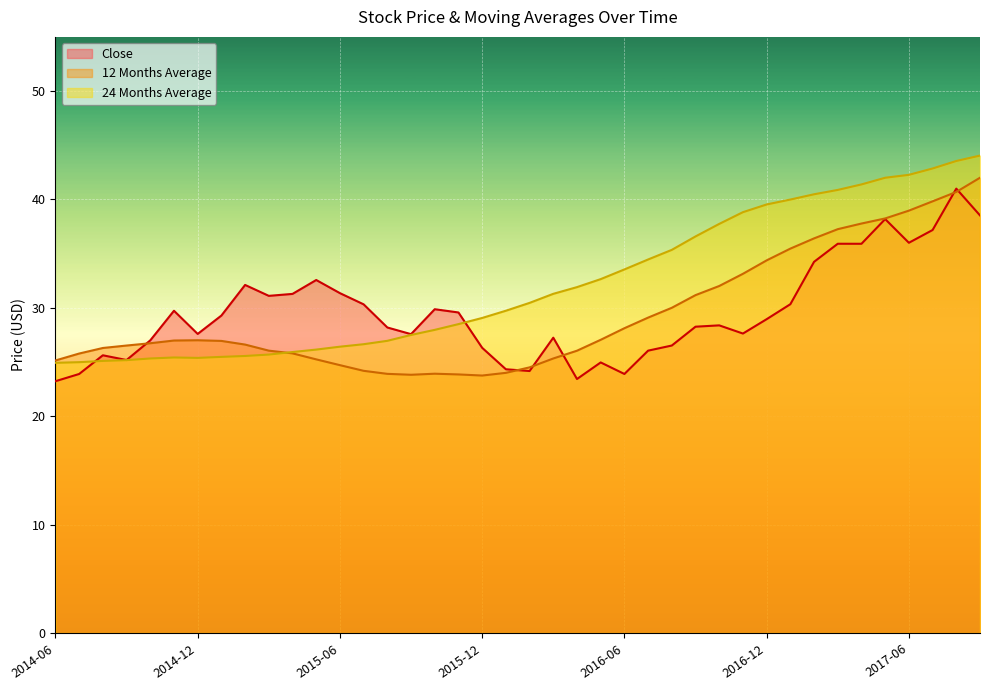

The value of 24 Months Average at 2017-09 is 44.0. True or false?

True